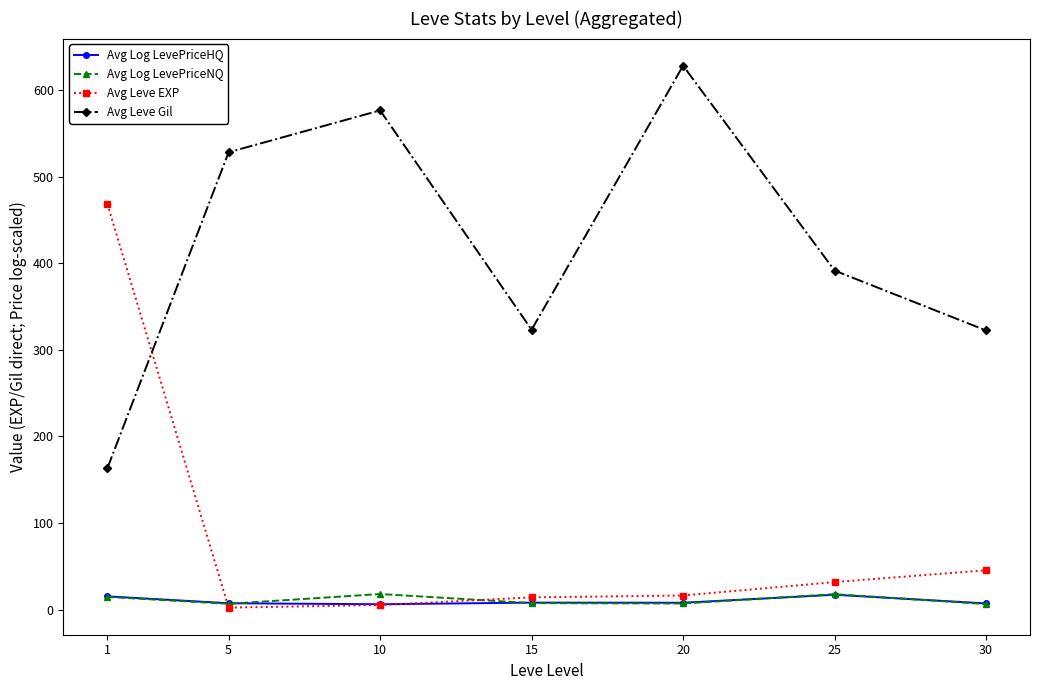

Which series has the largest total across all categories?

Avg Leve Gil